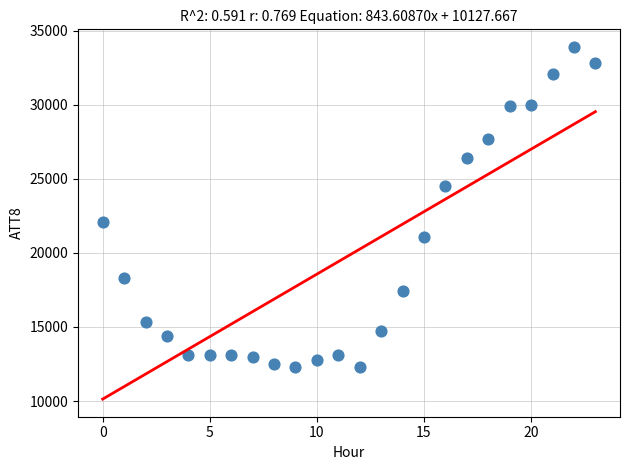

What Y value in the scatter plot is closest to 23100?

22100